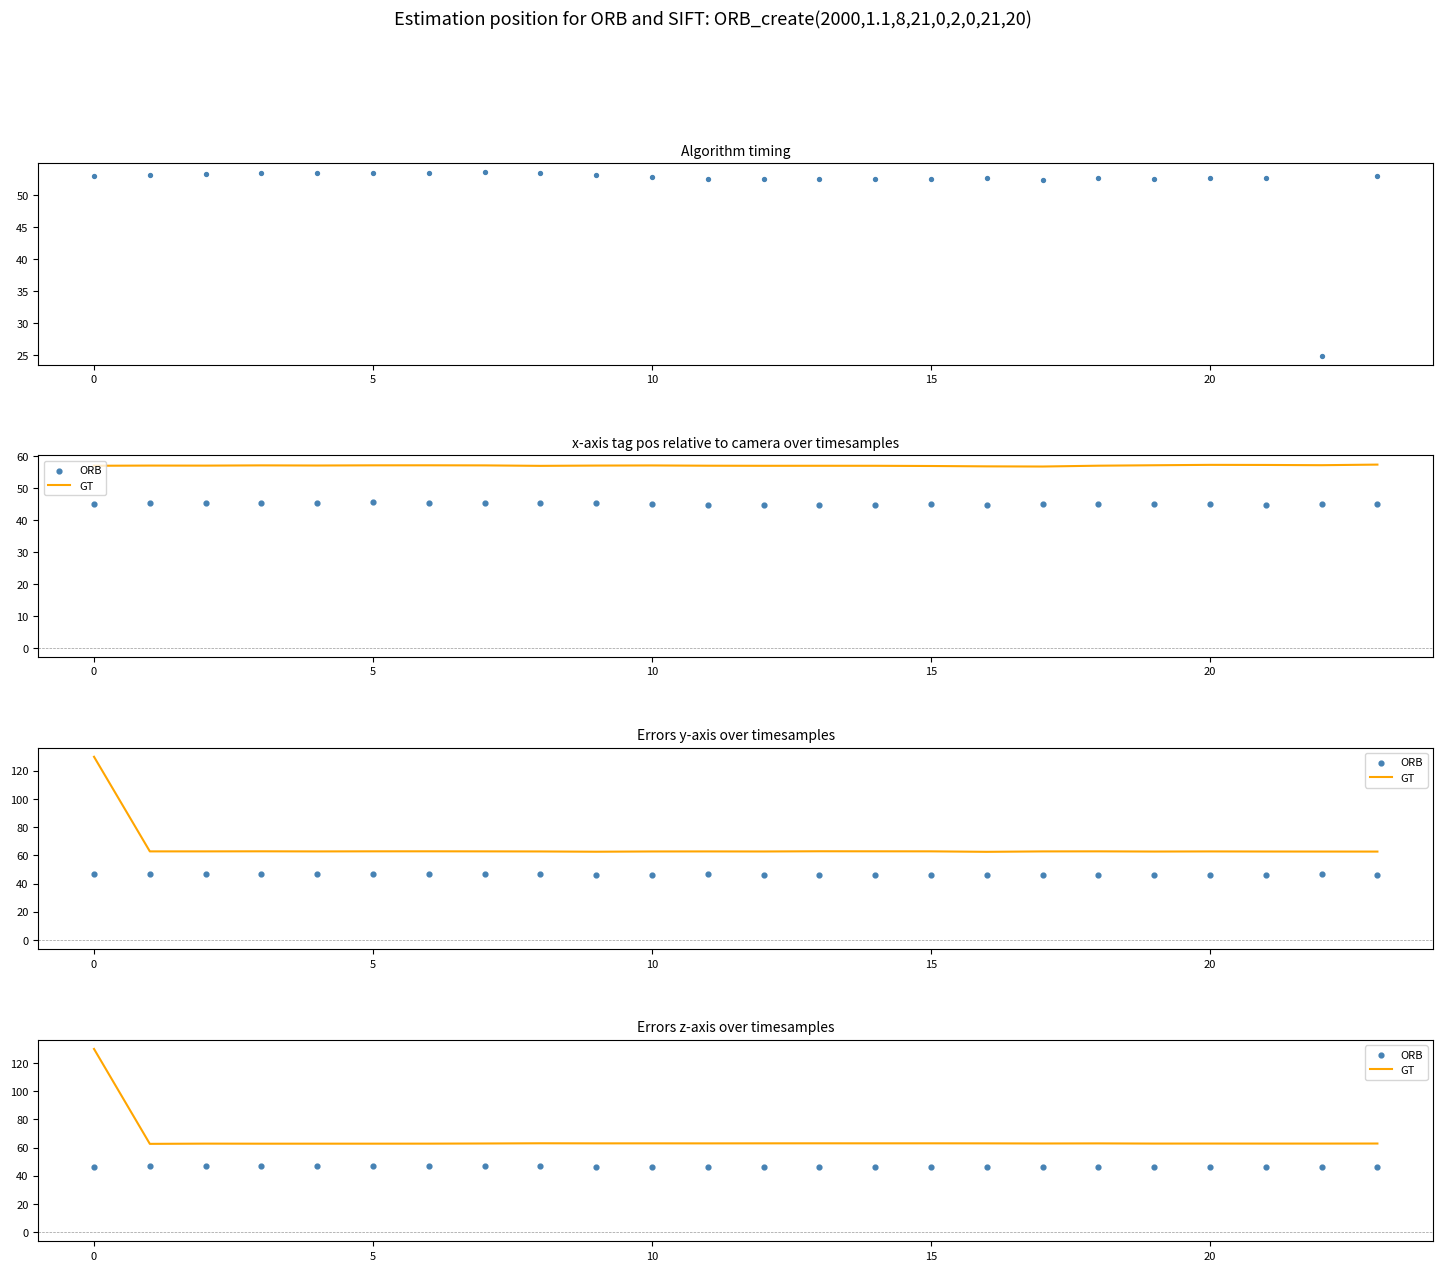

Which series reaches the minimum Y coordinate?

col_1